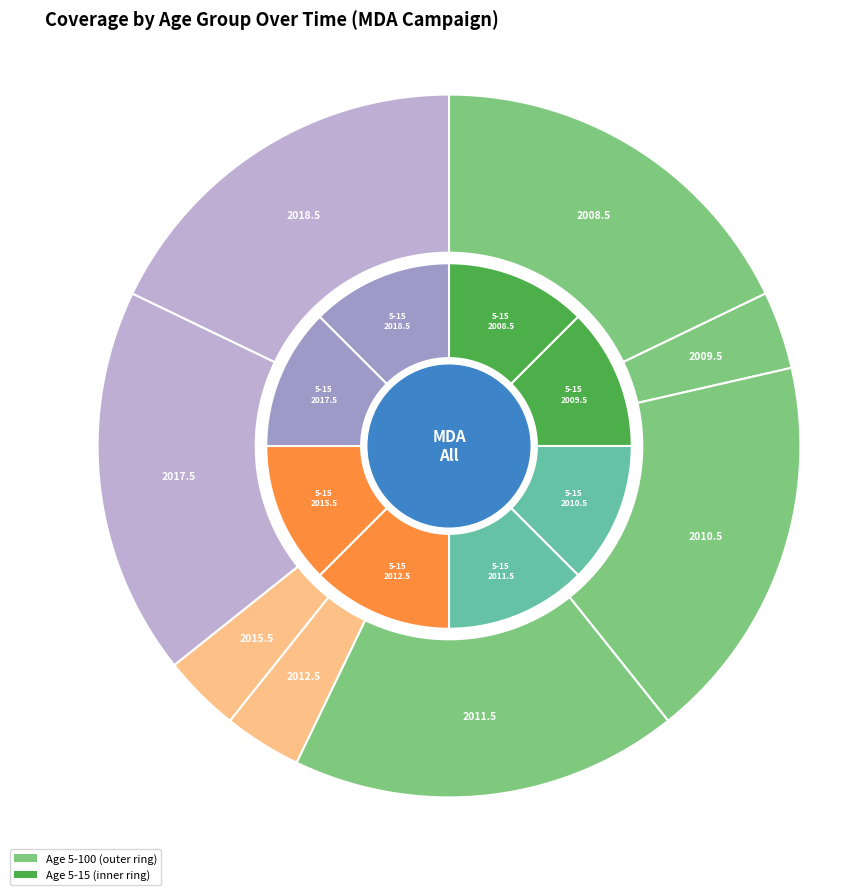

What is the smallest slice in the pie chart?

2009.5